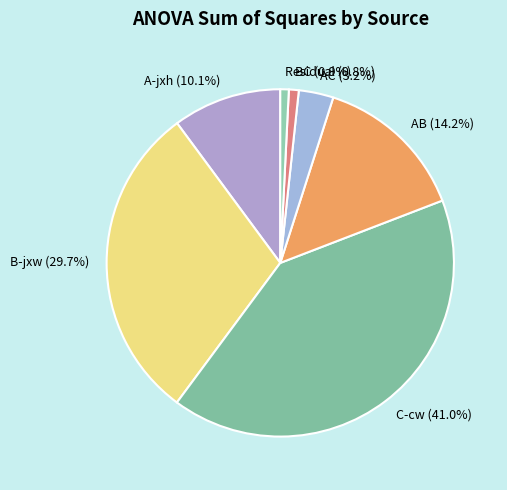

Combined, do AC and C-cw account for over 50%?

No